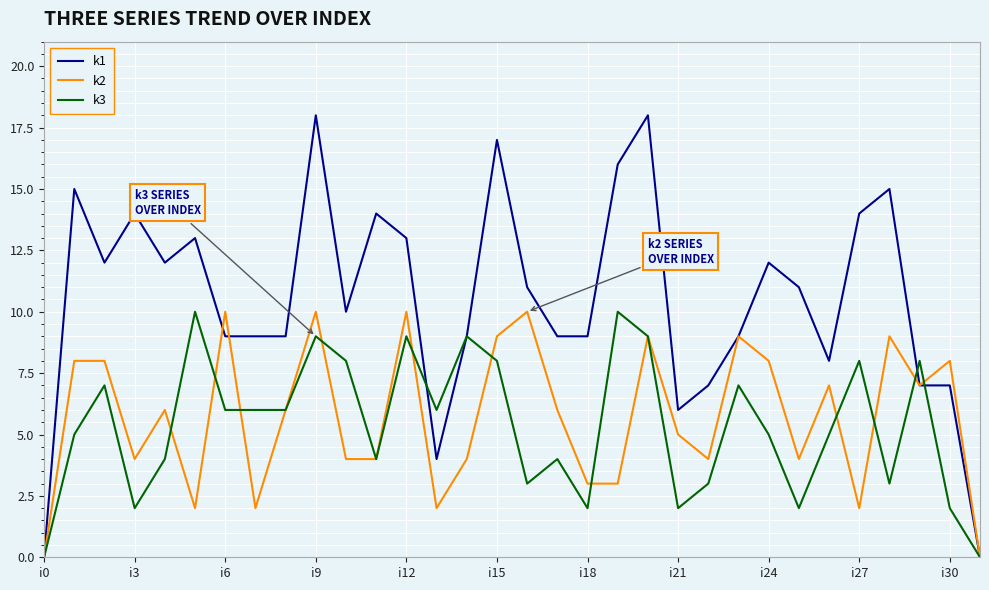

Reading right to left, transcribe all the data shown in this chart.

k1: 0	7	7	15	14	8	11	12	9	7	6	18	16	9	9	11	17	9	4	13	14	10	18	9	9	9	13	12	14	12	15	0
k2: 0	8	7	9	2	7	4	8	9	4	5	9	3	3	6	10	9	4	2	10	4	4	10	6	2	10	2	6	4	8	8	0
k3: 0	2	8	3	8	5	2	5	7	3	2	9	10	2	4	3	8	9	6	9	4	8	9	6	6	6	10	4	2	7	5	0